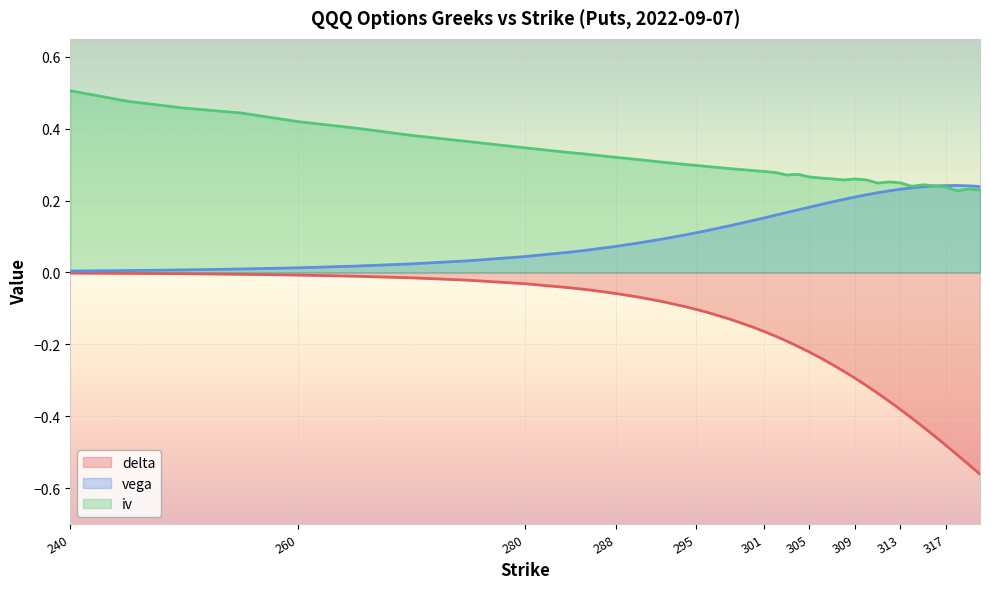

Reading left to right, transcribe all the data shown in this chart.

delta: -0.0	-0.0	-0.0	-0.0	-0.0	-0.0	-0.0	-0.0	-0.0	-0.0	-0.0	-0.1	-0.1	-0.1	-0.1	-0.1	-0.1	-0.1	-0.1	-0.2	-0.2	-0.2	-0.2	-0.2	-0.2	-0.2	-0.3	-0.3	-0.3	-0.3	-0.3	-0.4	-0.4	-0.4	-0.4	-0.5	-0.5	-0.5	-0.5	-0.6
vega: 0.0	0.0	0.0	0.0	0.0	0.0	0.0	0.0	0.0	0.1	0.1	0.1	0.1	0.1	0.1	0.1	0.1	0.1	0.1	0.1	0.2	0.2	0.2	0.2	0.2	0.2	0.2	0.2	0.2	0.2	0.2	0.2	0.2	0.2	0.2	0.2	0.2	0.2	0.2	0.2
iv: 0.5	0.5	0.5	0.4	0.4	0.4	0.4	0.4	0.3	0.3	0.3	0.3	0.3	0.3	0.3	0.3	0.3	0.3	0.3	0.3	0.3	0.3	0.3	0.3	0.3	0.3	0.3	0.3	0.3	0.3	0.2	0.3	0.2	0.2	0.2	0.2	0.2	0.2	0.2	0.2